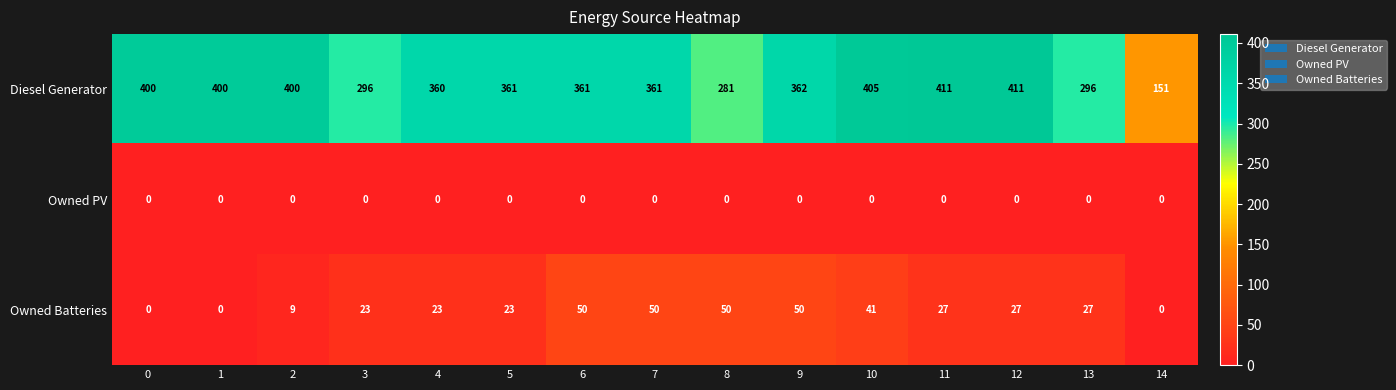

At which label does Diesel Generator reach its minimum?

14